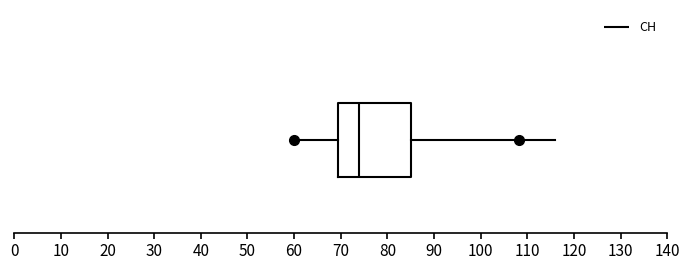

Read this box plot against the x-axis: the position of the median line, the range covered by the box, and the ends of both whiskers. The values are not printed on the chart, so give them approximately, as read against the axis.

median 74, box 70 to 85, whiskers 60 to 116